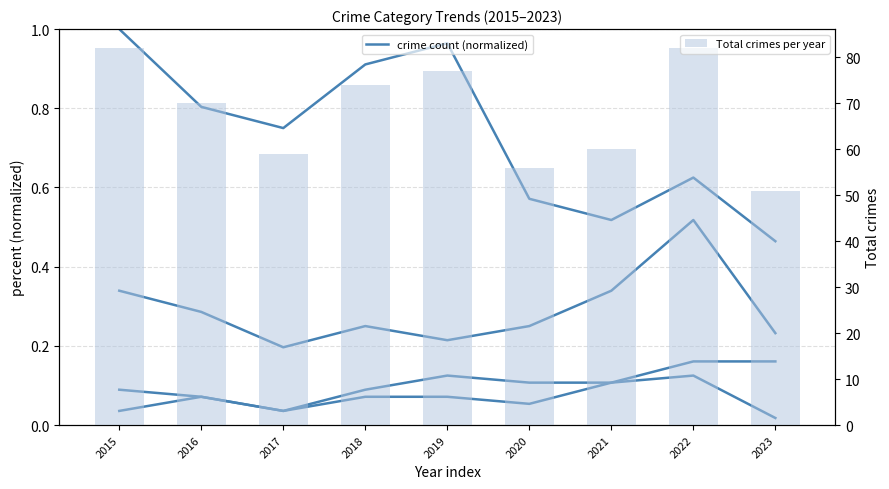

How many data points does each series have?

9